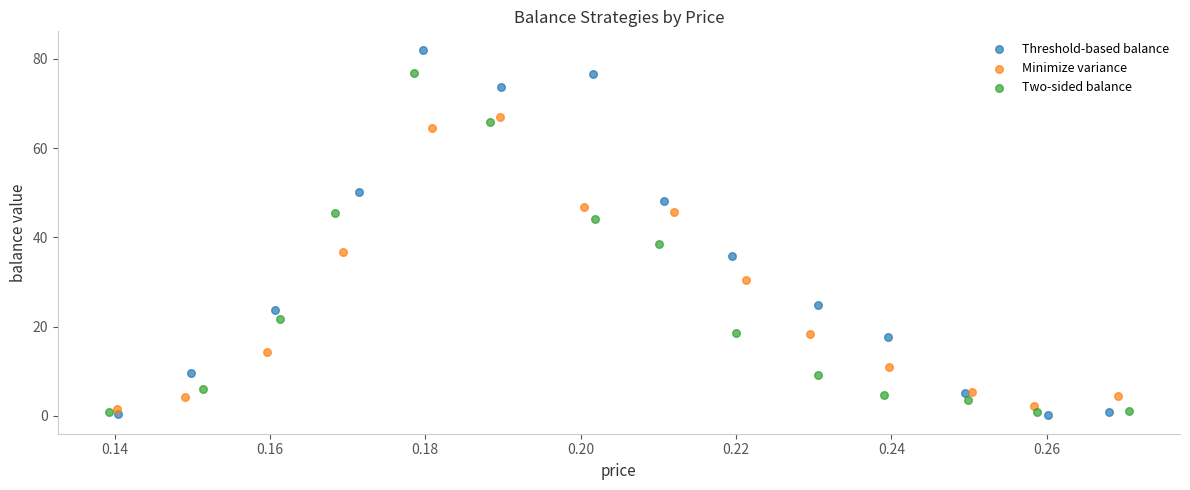

Which series contains the lowest Y value?

Threshold-based balance